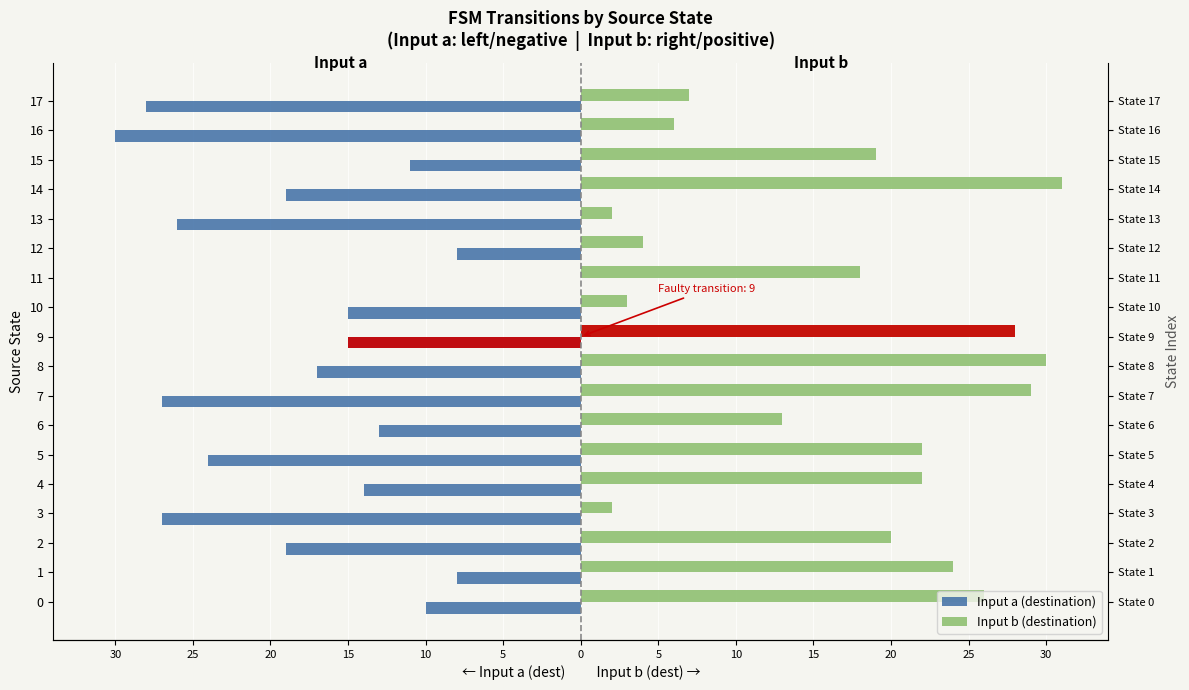

Reading left to right, extract all data points from this chart.

Input a (destination): -10	-8	-19	-27	-14	-24	-13	-27	-17	-15	-15	0	-8	-26	-19	-11	-30	-28
Input b (destination): 26	24	20	2	22	22	13	29	30	28	3	18	4	2	31	19	6	7